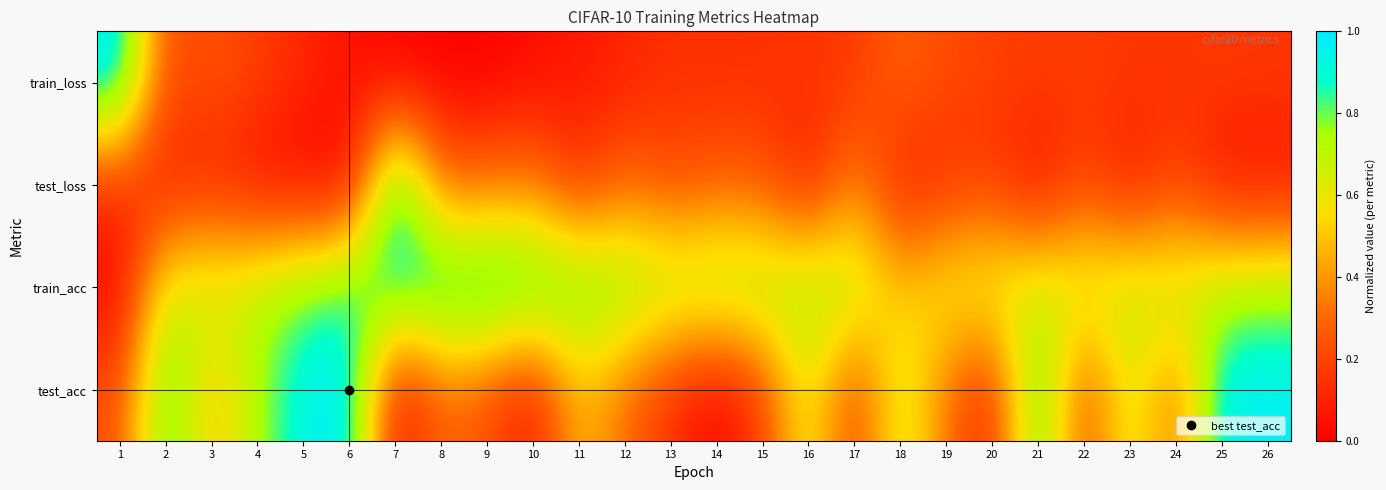

At which category is the sum across all series the highest?

7